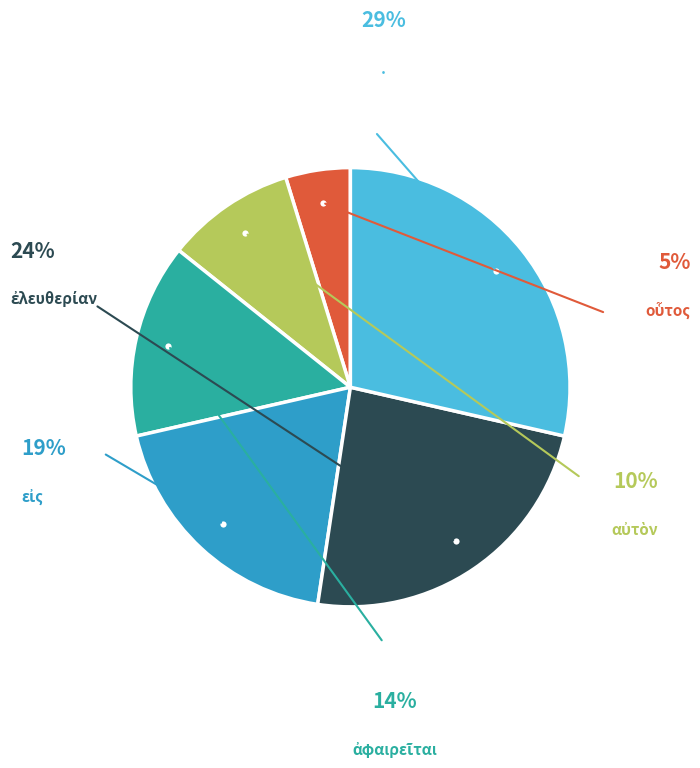

Is . the majority of the pie?

No